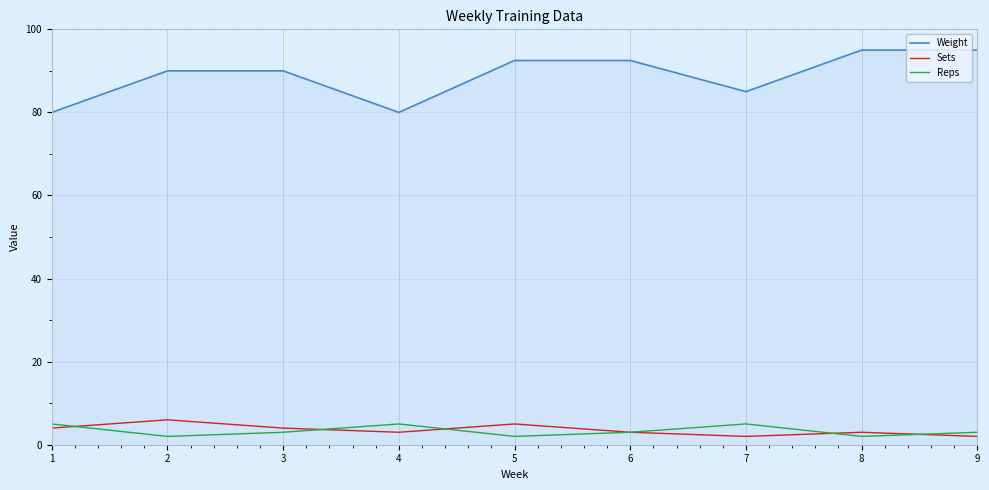

Which series has the largest total across all categories?

Weight